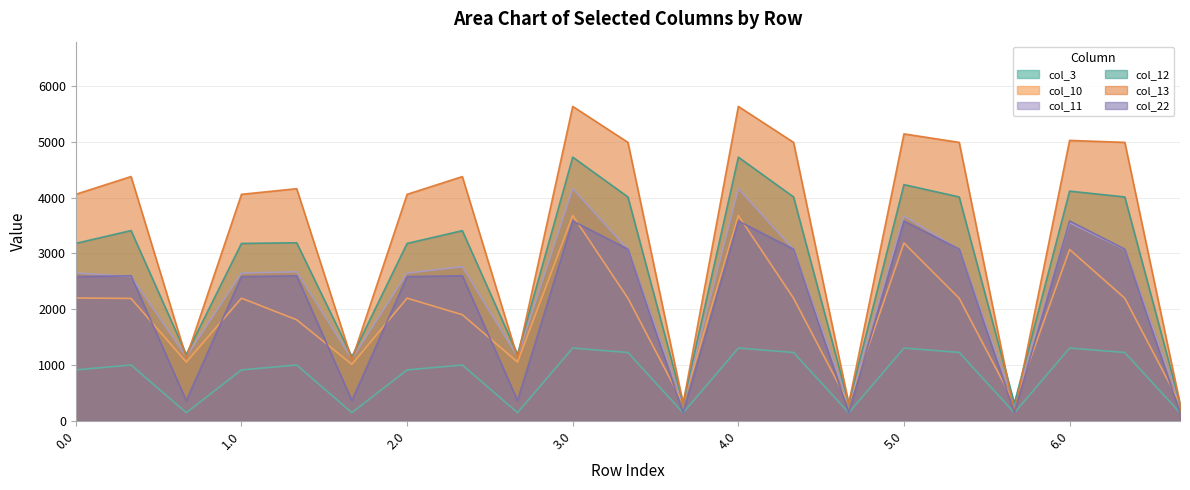

Rank the categories by col_13 value from highest to lowest.

3.0, 4.0, 5.0, 6.0, 3.1, 4.1, 5.1, 6.1, 0.1, 2.1, 1.1, 0.0, 1.0, 2.0, 2.2, 0.2, 1.2, 3.2, 4.2, 6.2, 5.2